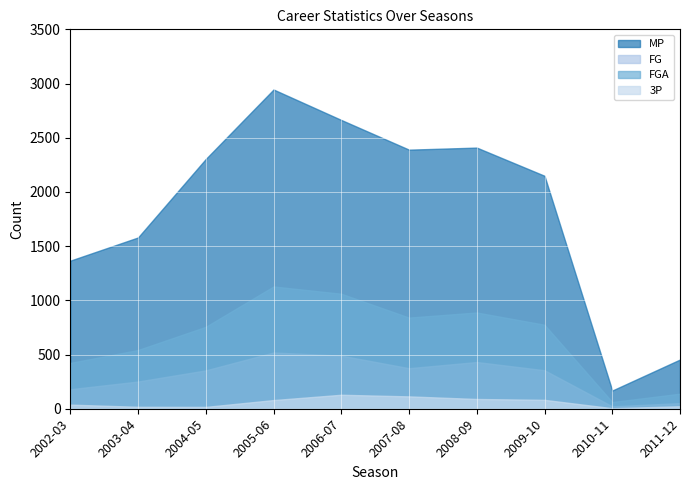

What is the sum of all 3P values?

596